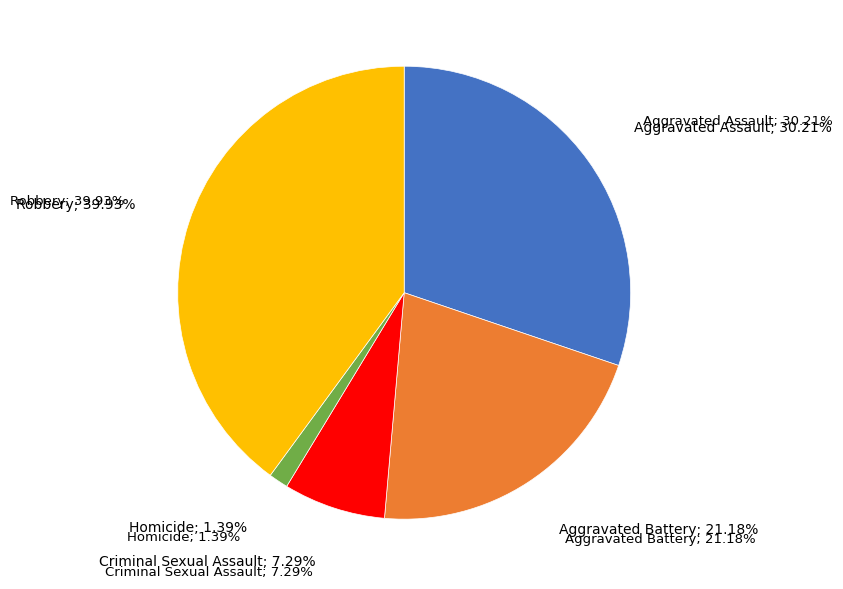

What percentage is the Homicide slice, to the nearest percent?

1%